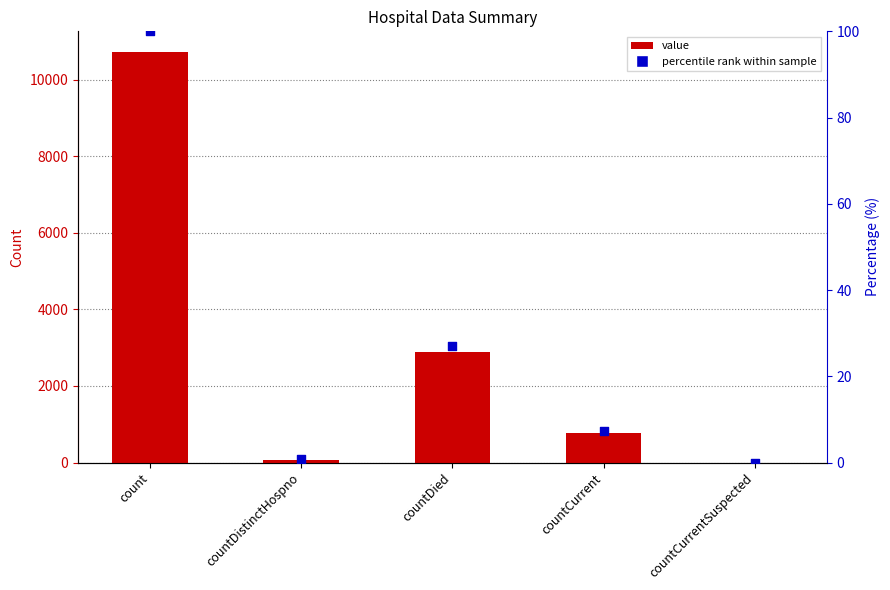

Which series contains the highest Y value?

value